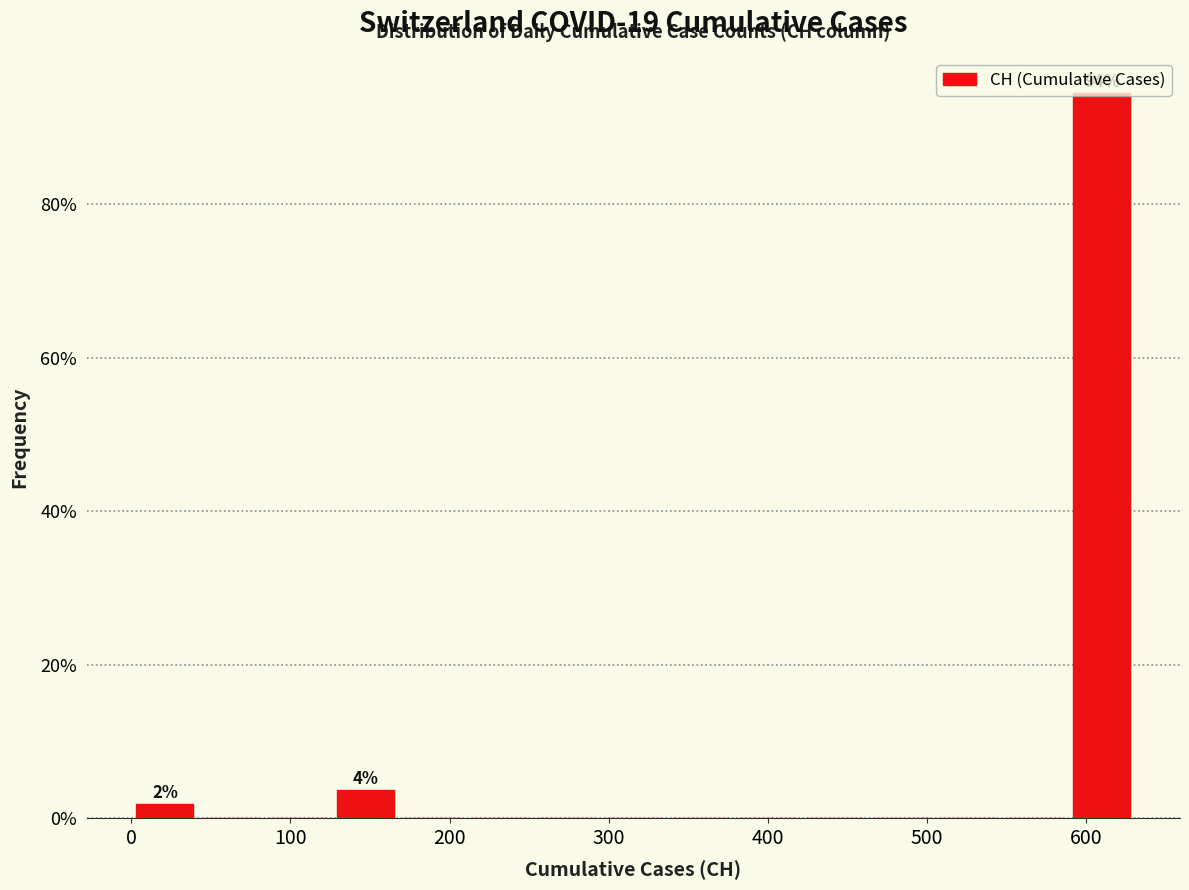

Over which range of the x-axis is the bar tallest?

590 to 630